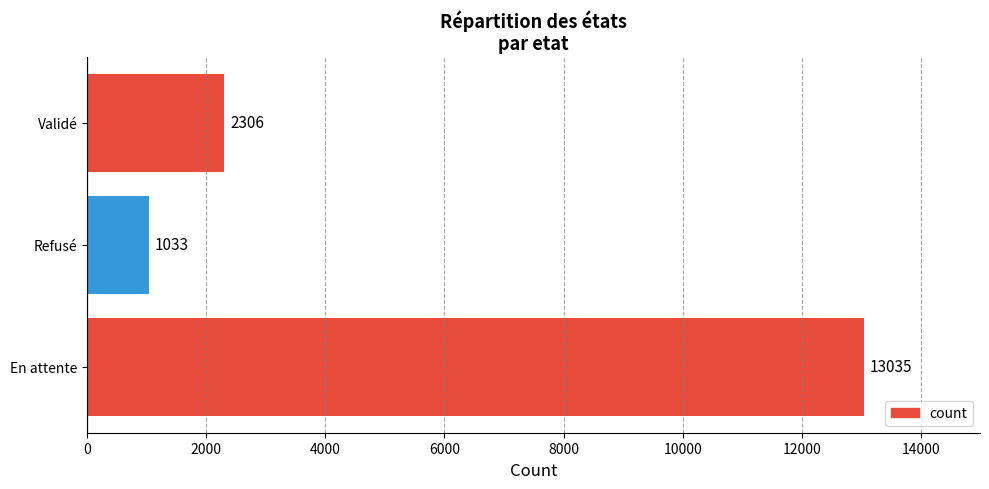

The chart shows a value of 467 at Validé. True or false?

False